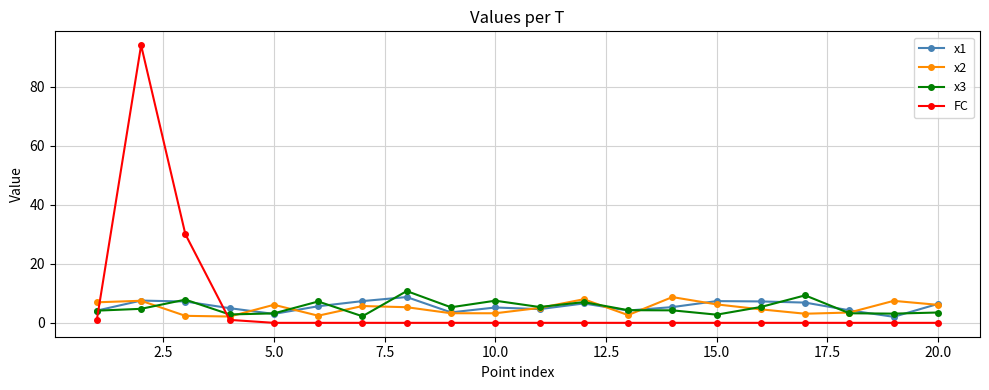

What is the greatest value displayed?

94.0